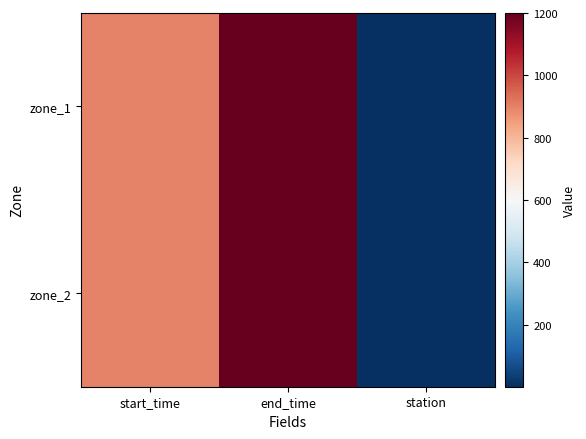

Rank the series by their average value, from highest to lowest.

zone_2, zone_1